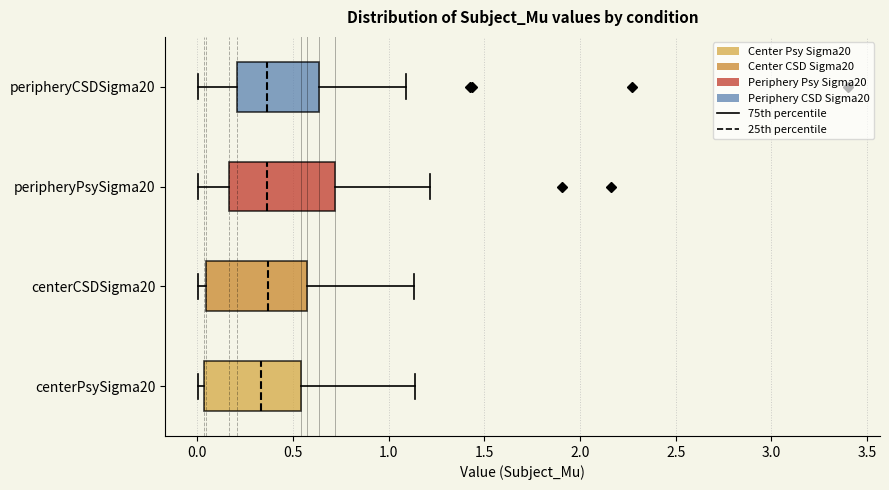

Reading bottom to top, transcribe this box plot: for each box, give where its median line is, the range the box spans, and where its two whiskers end, as read against the x-axis. The values are not printed on the chart, so give them approximately, as read against the axis.

centerPsySigma20: median 0.35, box 0.05 to 0.55, whiskers 0.00 to 1.15
centerCSDSigma20: median 0.35, box 0.05 to 0.55, whiskers 0.00 to 1.15
peripheryPsySigma20: median 0.35, box 0.15 to 0.70, whiskers 0.00 to 1.20
peripheryCSDSigma20: median 0.35, box 0.20 to 0.65, whiskers 0.00 to 1.10